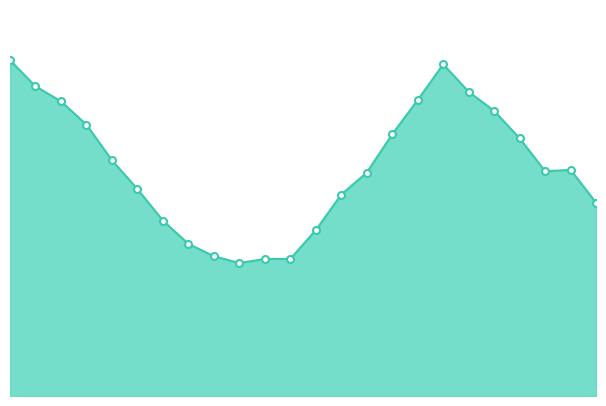

What is the smallest value displayed?

9700